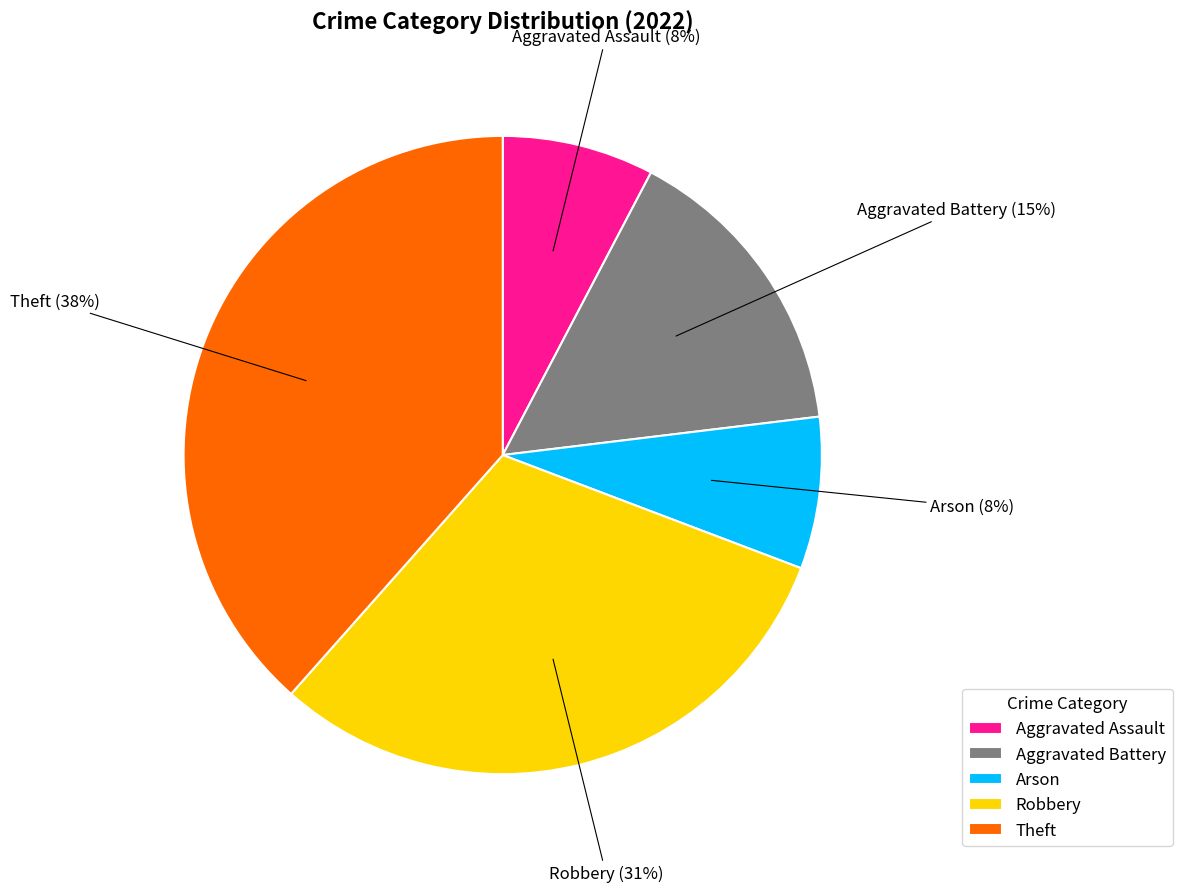

Does Arson account for over 50% of the chart?

No